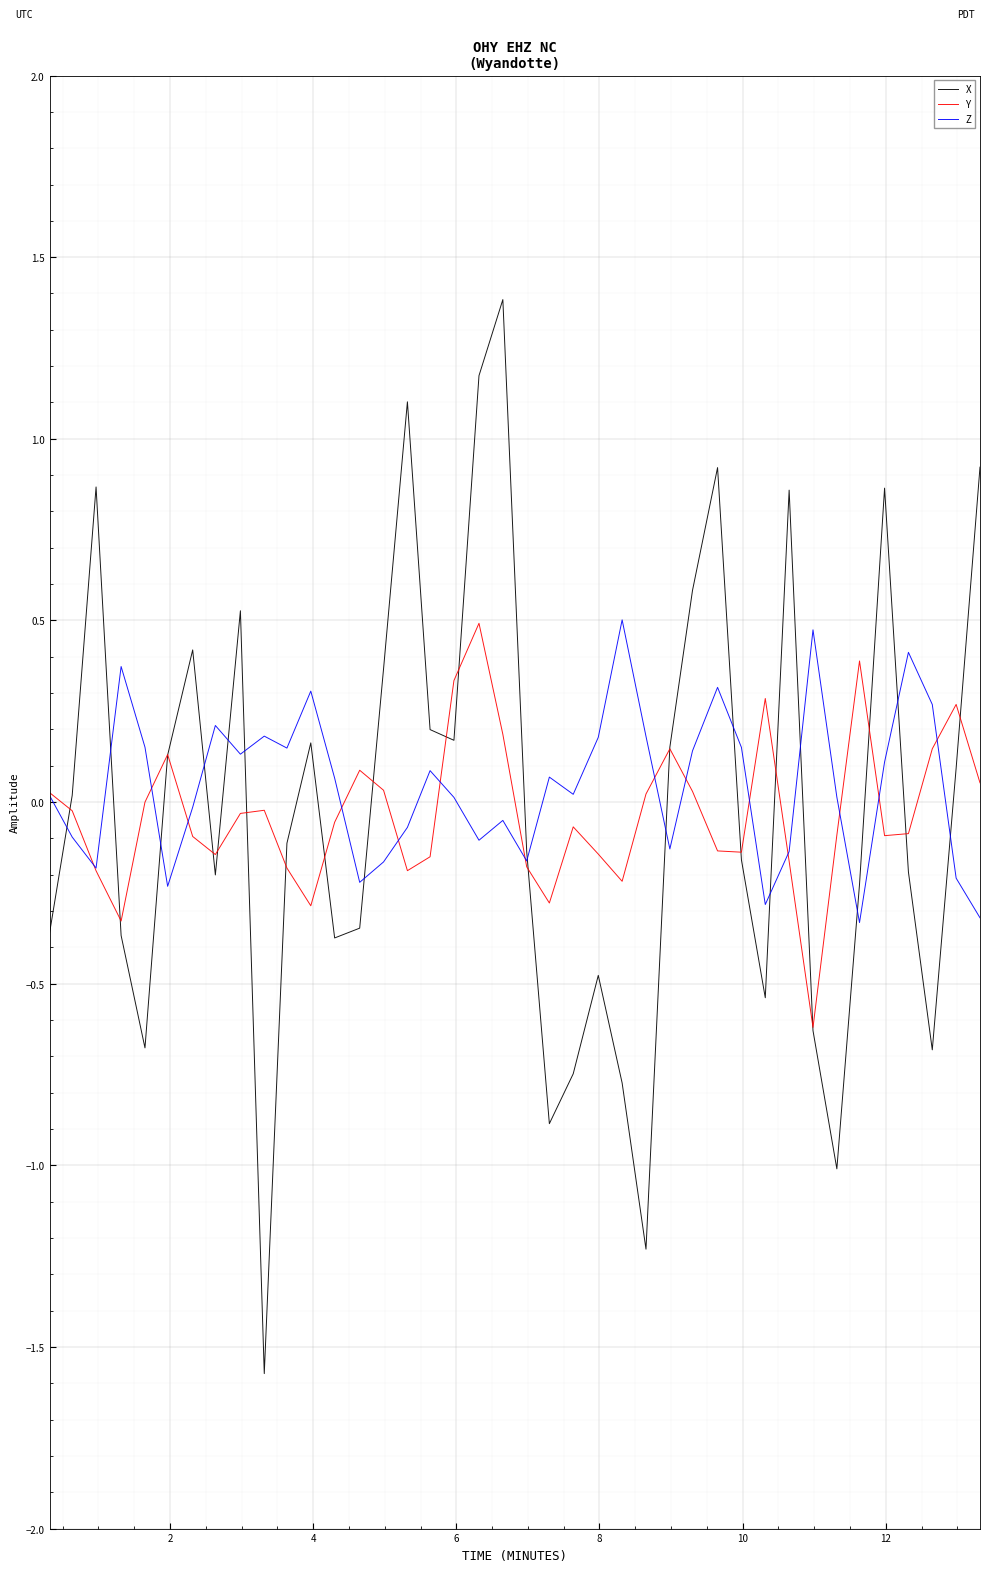

What is the lowest value of the X series?

-1.6